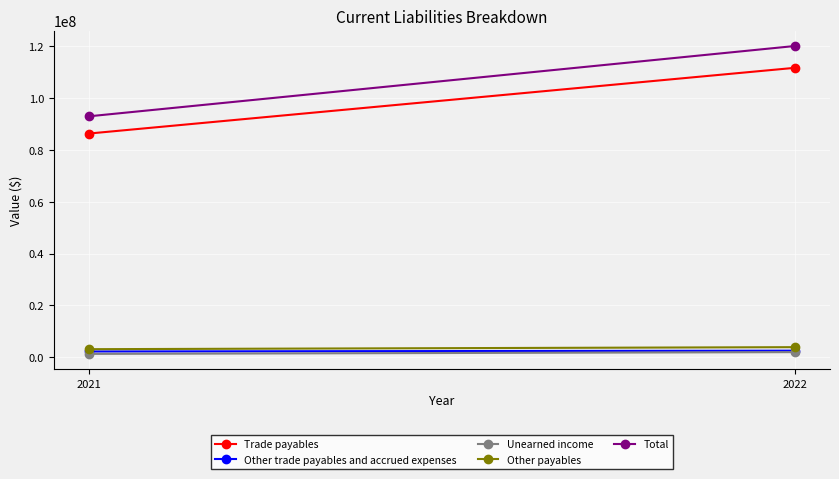

The Other payables series shows 3119554 at 2021. True or false?

True